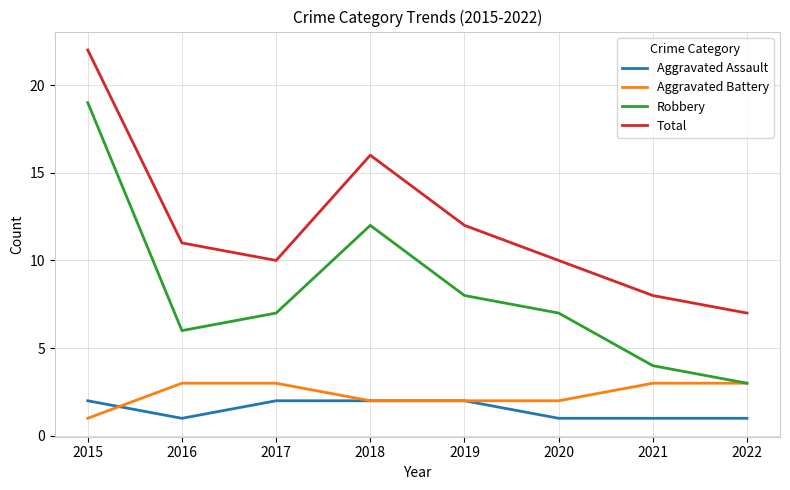

Rank the series at 2017 from lowest to highest value.

Aggravated Assault, Aggravated Battery, Robbery, Total